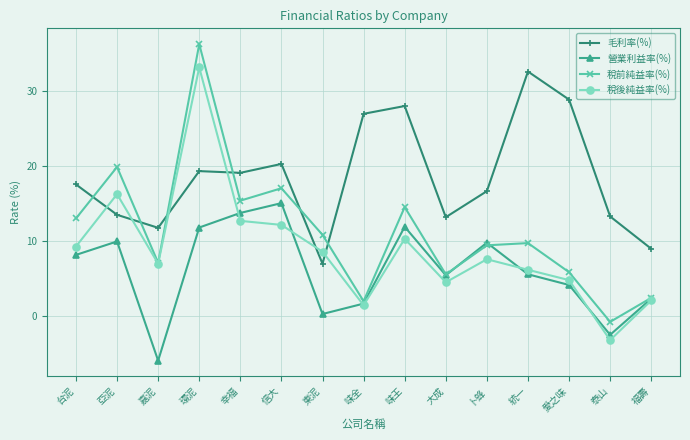

At which label does 稅後純益率(%) reach its peak?

環泥